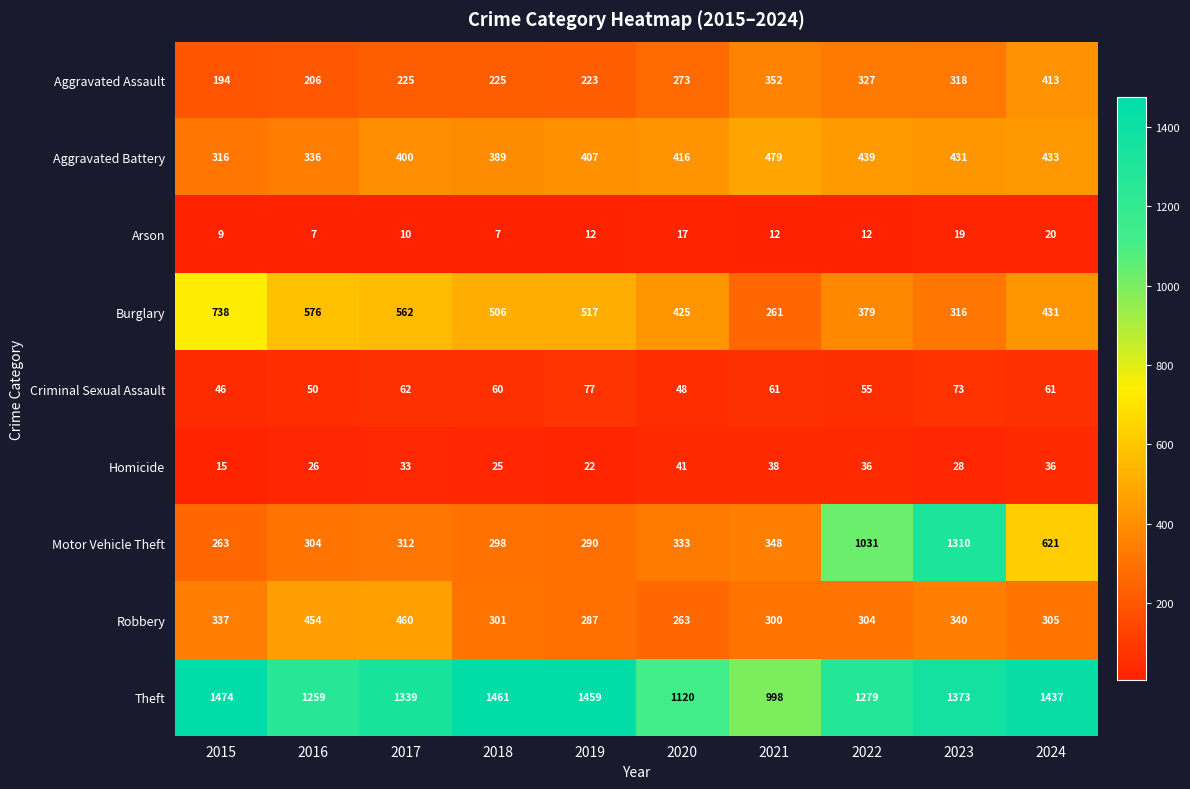

Read the Burglary value at 2022, to the nearest 10.

380